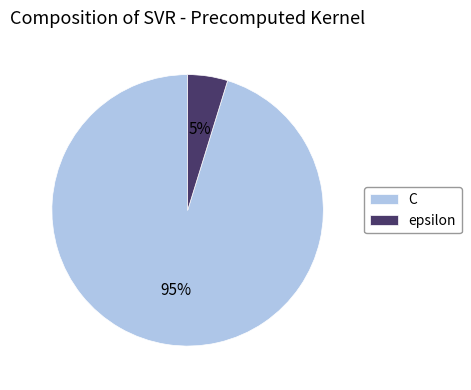

Which has a higher value, C or epsilon?

C